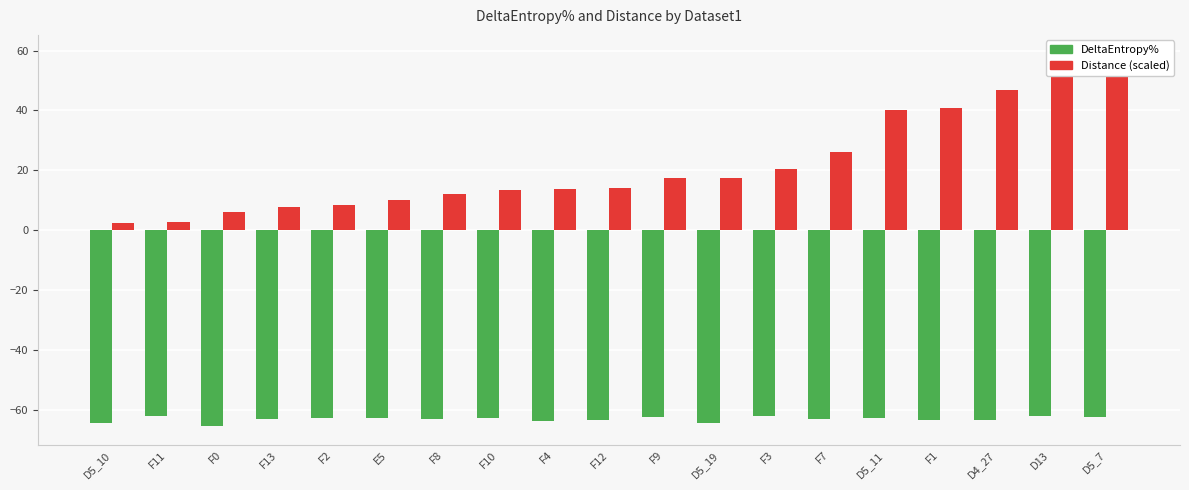

Reading left to right, transcribe all the data shown in this chart.

DeltaEntropy%: -64.5	-62.1	-65.6	-62.9	-62.7	-62.6	-63.2	-62.7	-63.9	-63.3	-62.5	-64.5	-62.0	-63.0	-62.7	-63.4	-63.5	-62.0	-62.4
Distance (scaled): 2.4	2.7	6.0	7.8	8.5	10.1	12.2	13.3	13.7	13.9	17.3	17.5	20.6	26.0	40.3	40.9	46.7	58.9	59.0